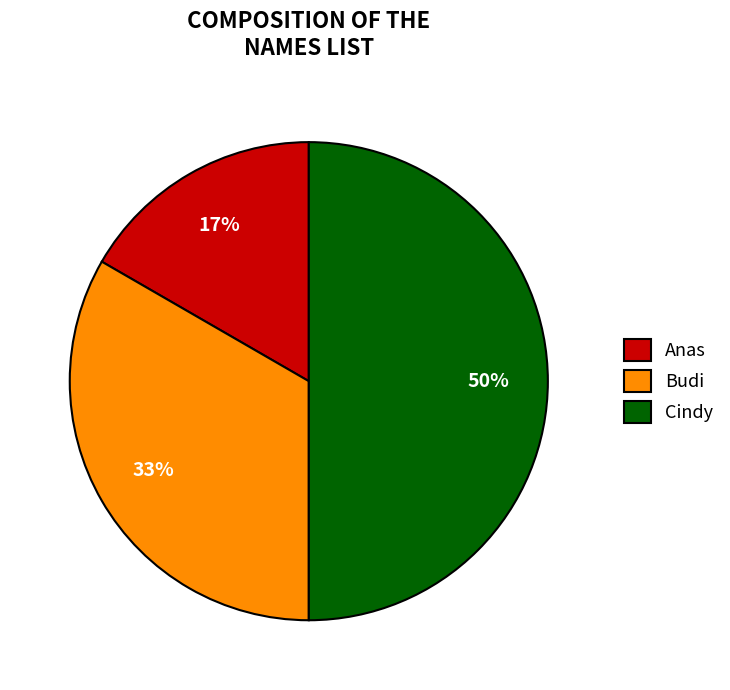

Which slice is the smallest?

Anas